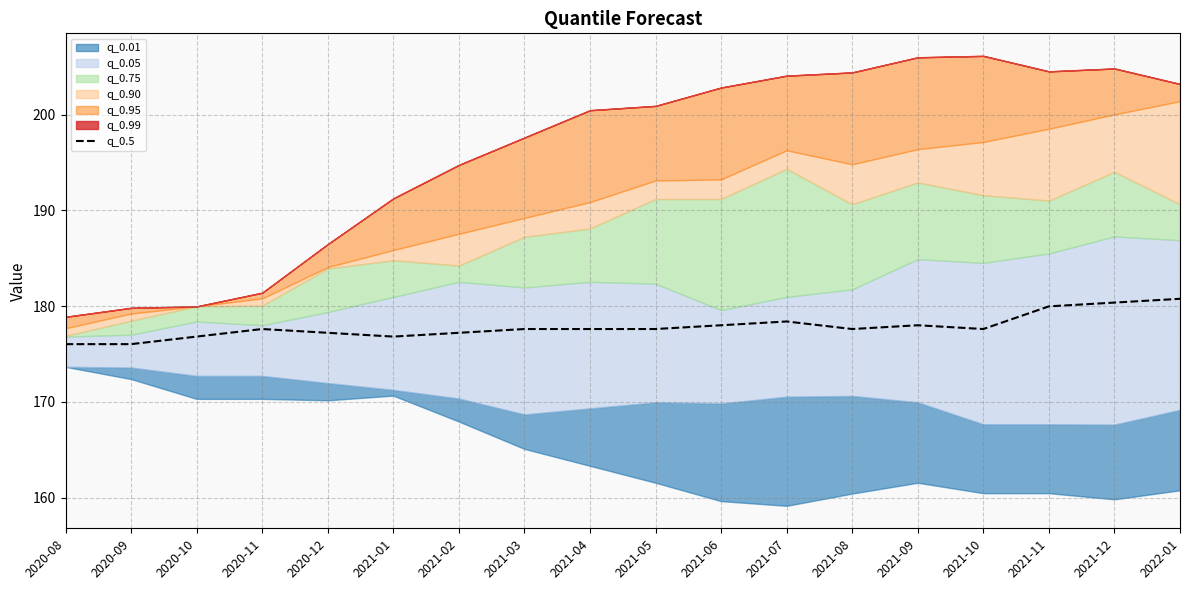

What is the highest value of the q_0.5 series?

180.8